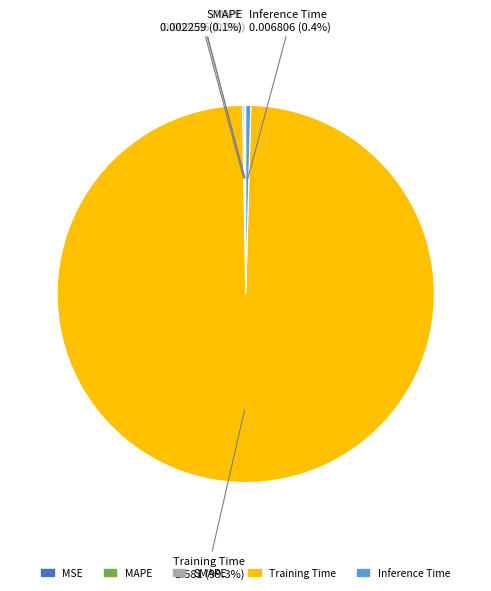

Which slice is the largest?

Training Time